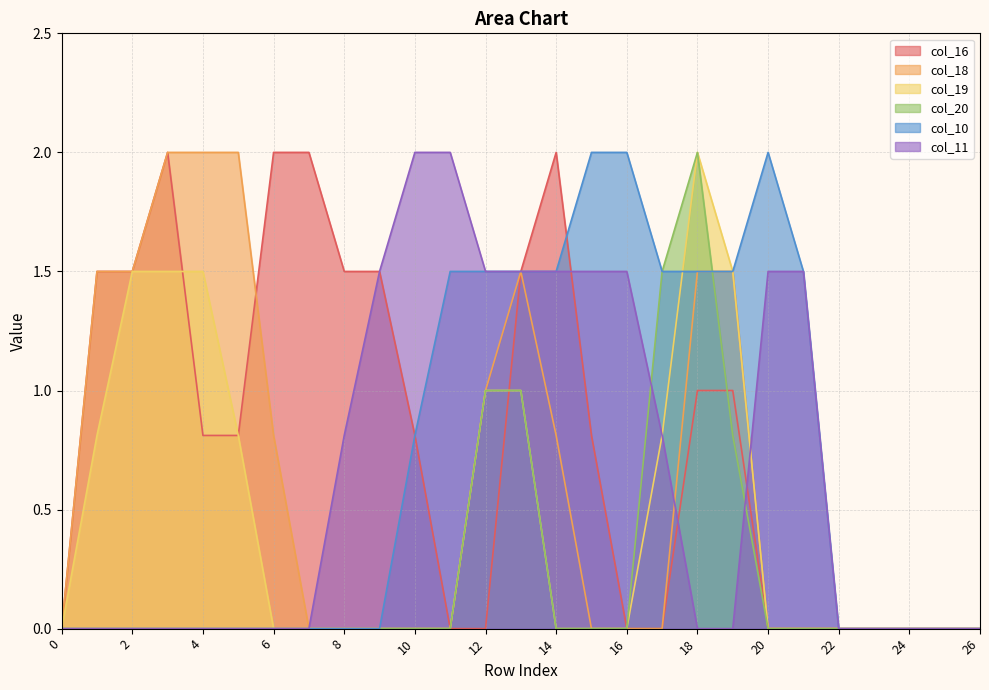

True or false: col_11 has a value of 1.5 at 16.

True